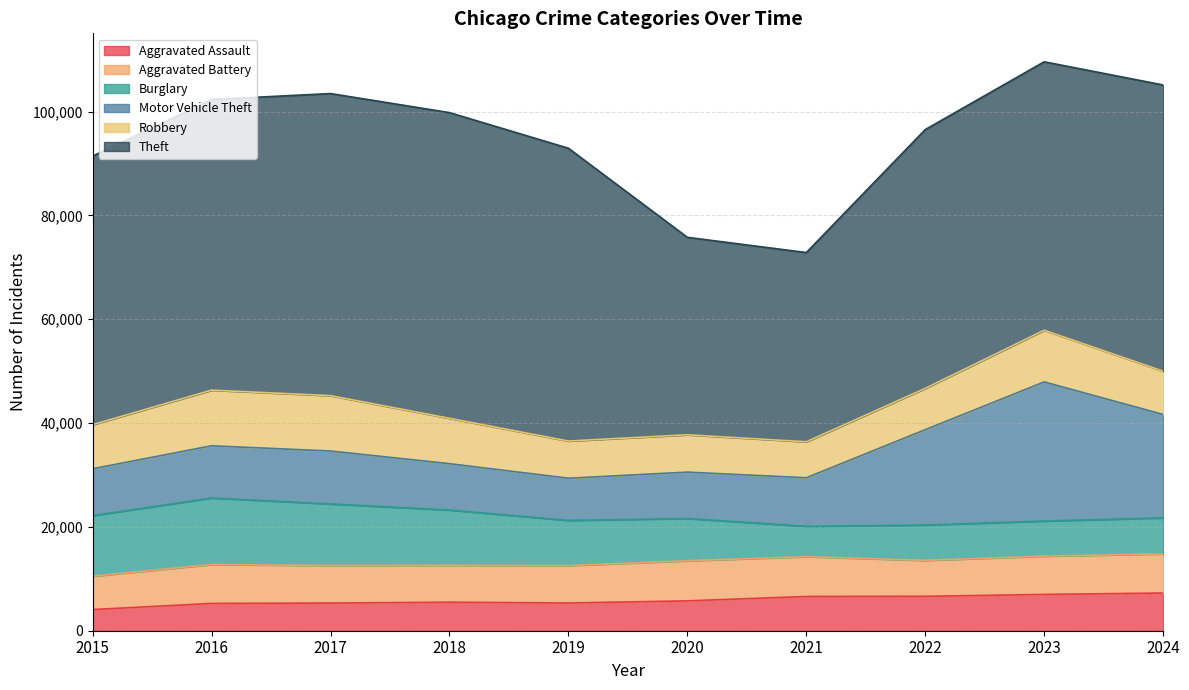

What is the sum of the Robbery values at 2022 and 2015?

16438